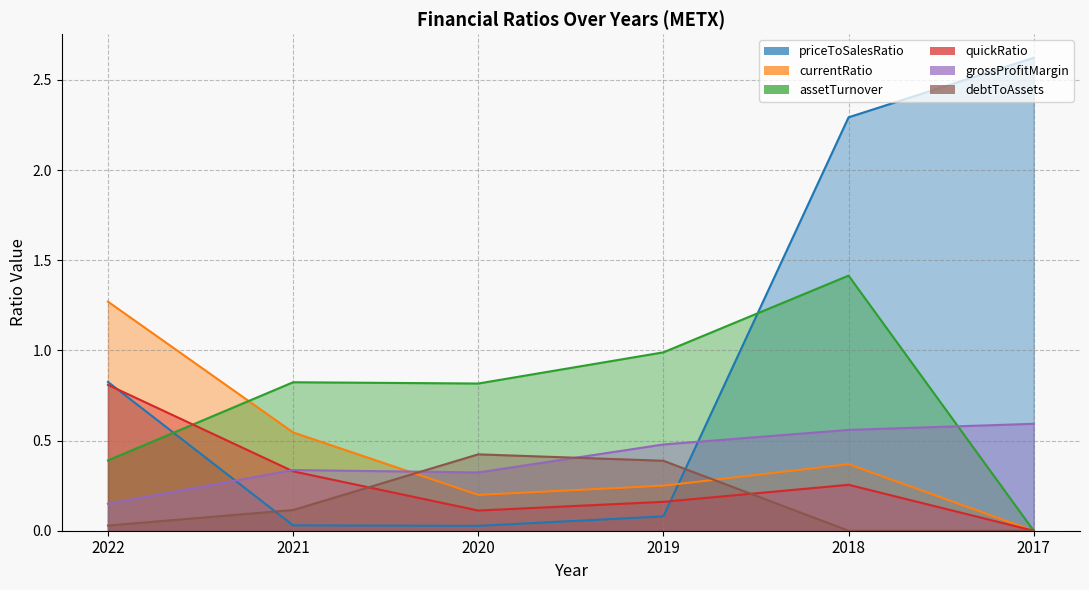

How many interior local peaks does the debtToAssets series have?

1